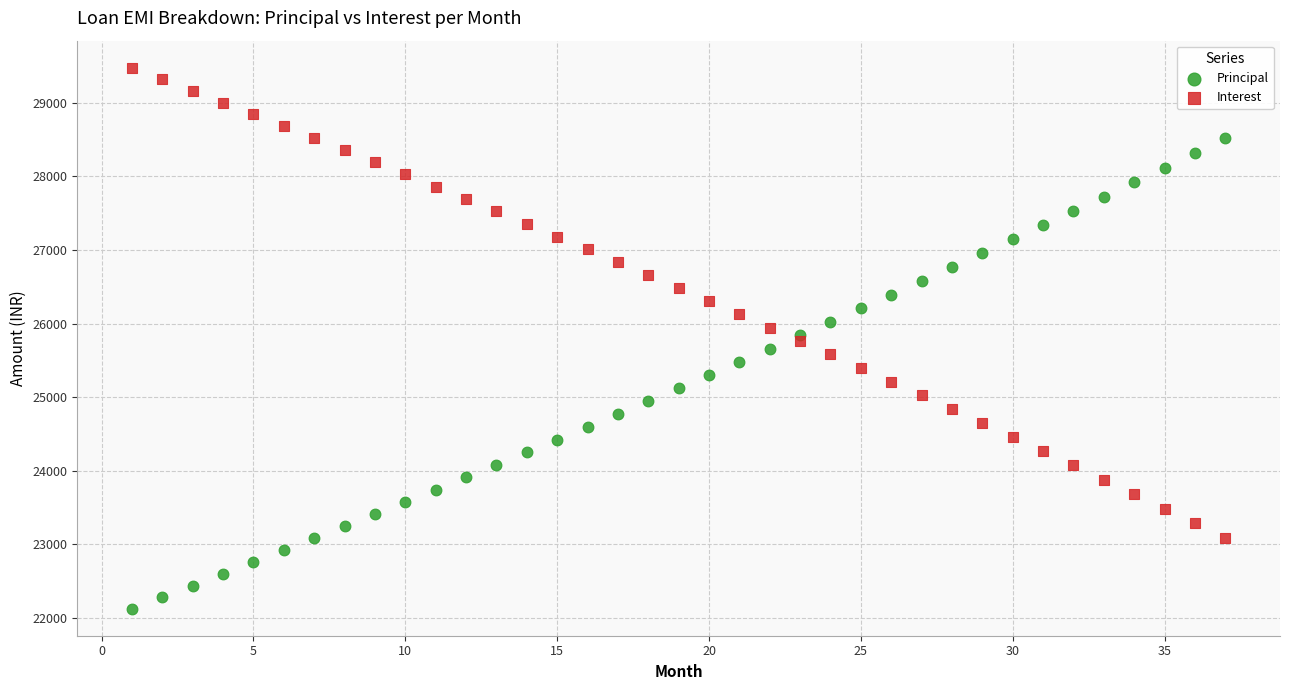

What is the X range (max minus min) for the scatter plot?

36.0